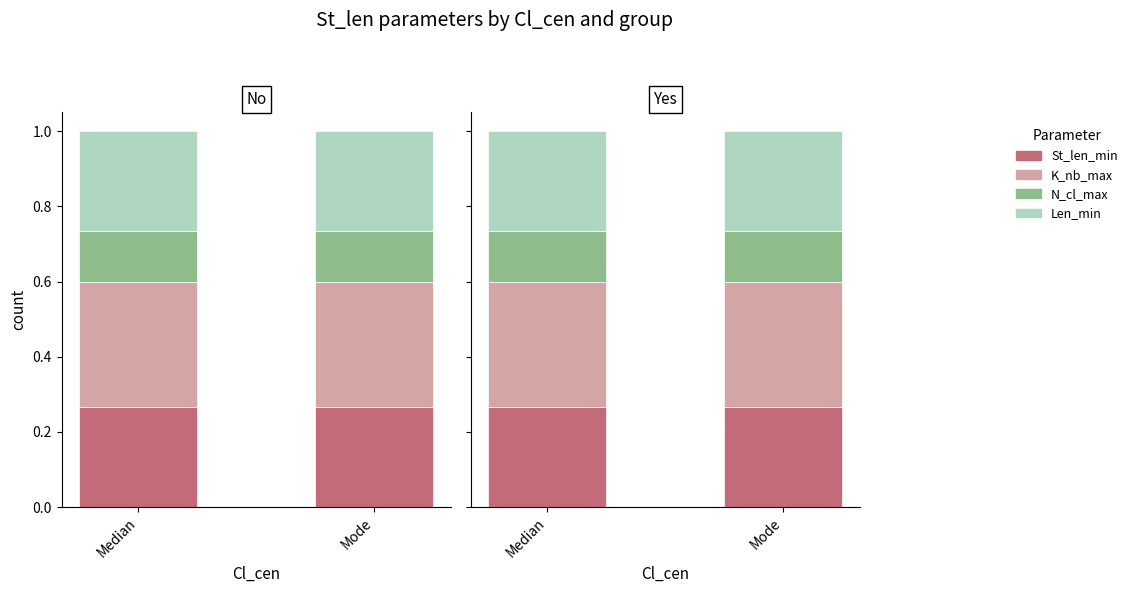

Between Mode and Median, which is larger?

Mode